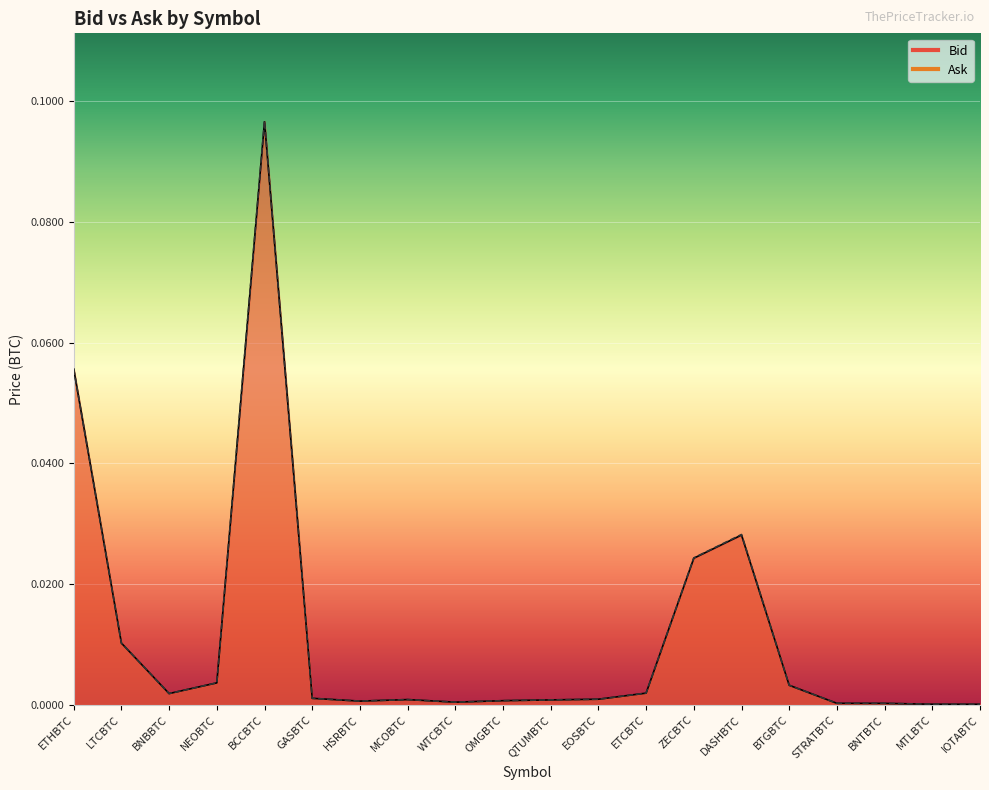

True or false: Bid and Ask intersect in this chart.

False